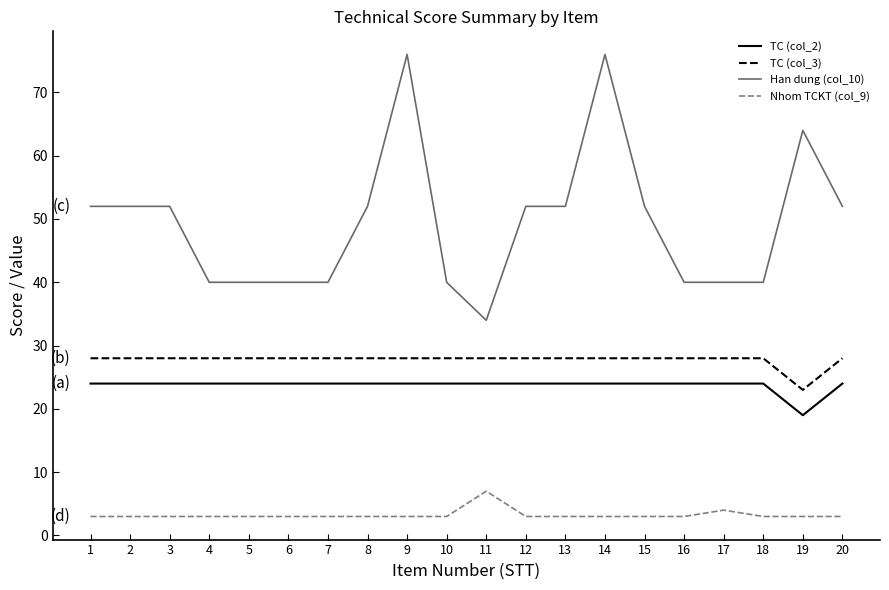

Is it true that TC (col_3) equals 39 at 4?

False